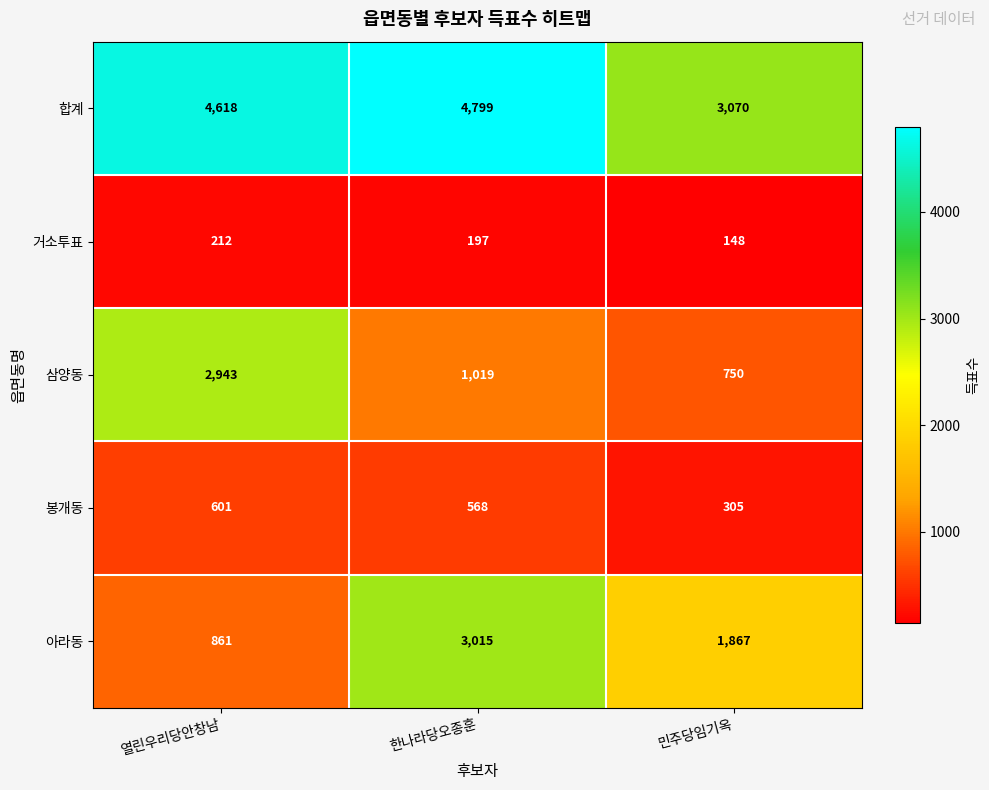

Where is 합계 nearest to the value 3934?

열린우리당안창남